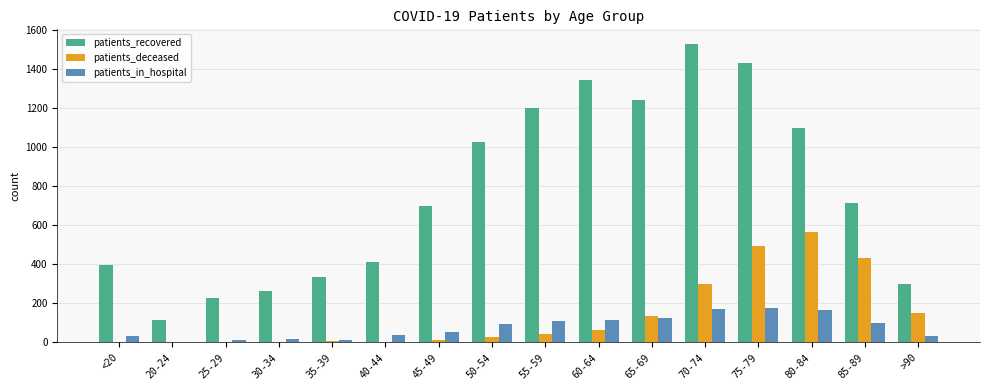

At which label does patients_deceased reach its peak?

80-84